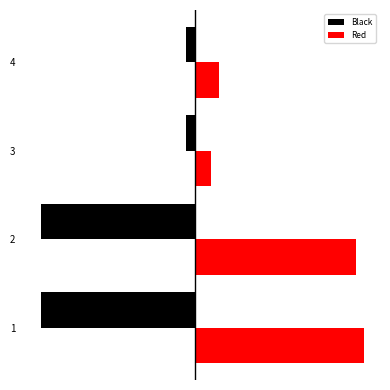

What is the spread (max minus min) of values at 2?

39